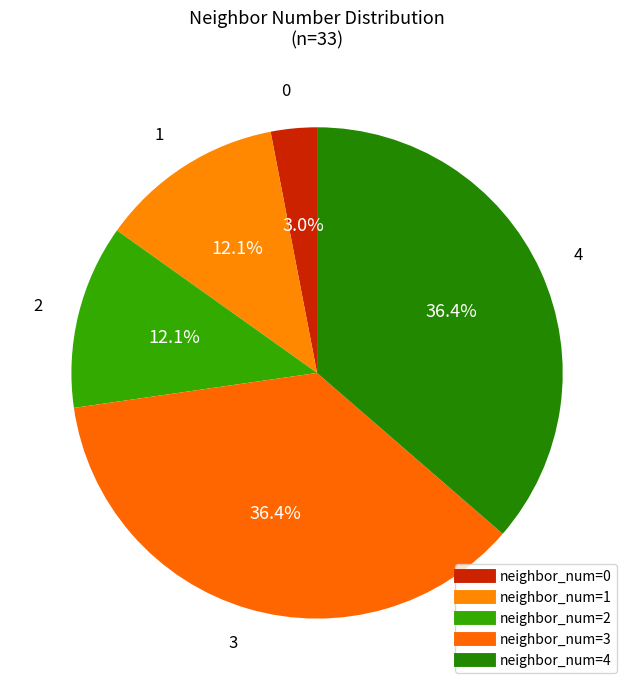

How many slices are in this pie chart?

5